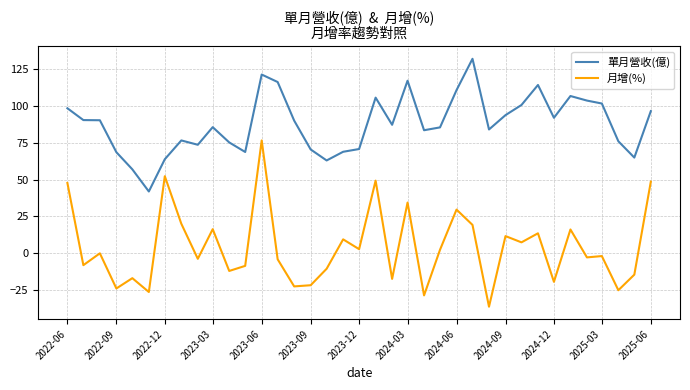

What is the sum of all 單月營收(億) values?

3248.1